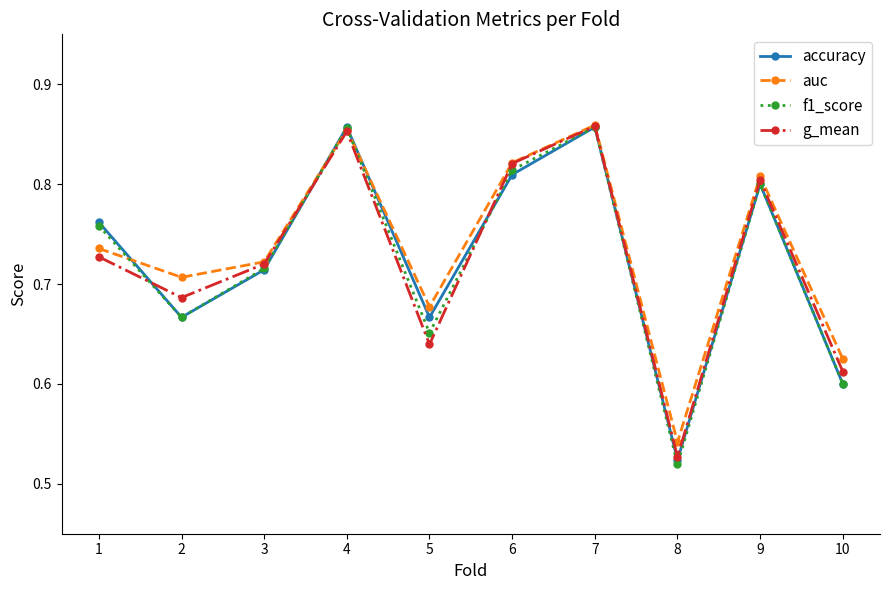

How many interior local peaks does the auc series have?

3